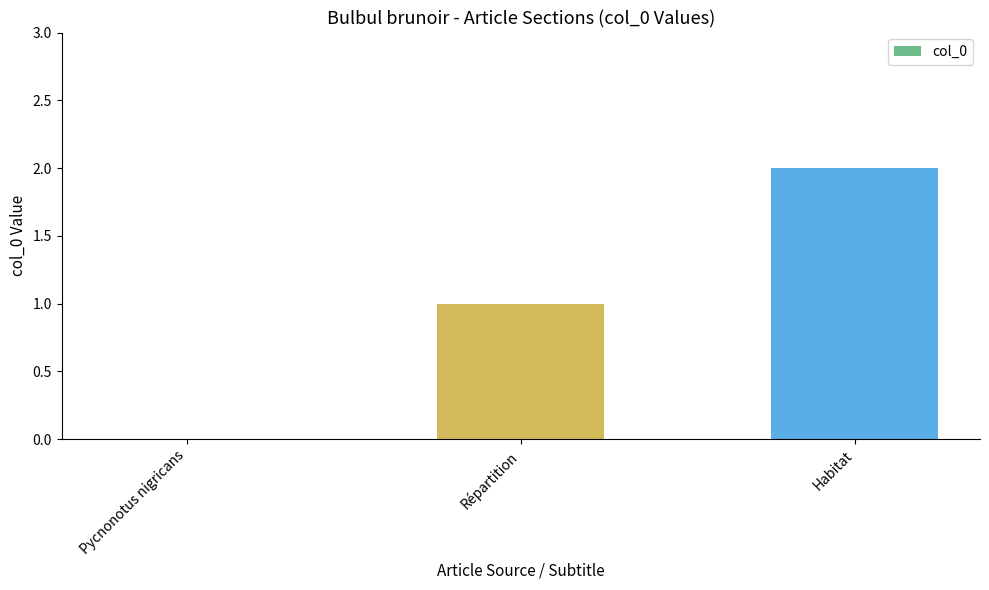

What is the sum of all values?

3